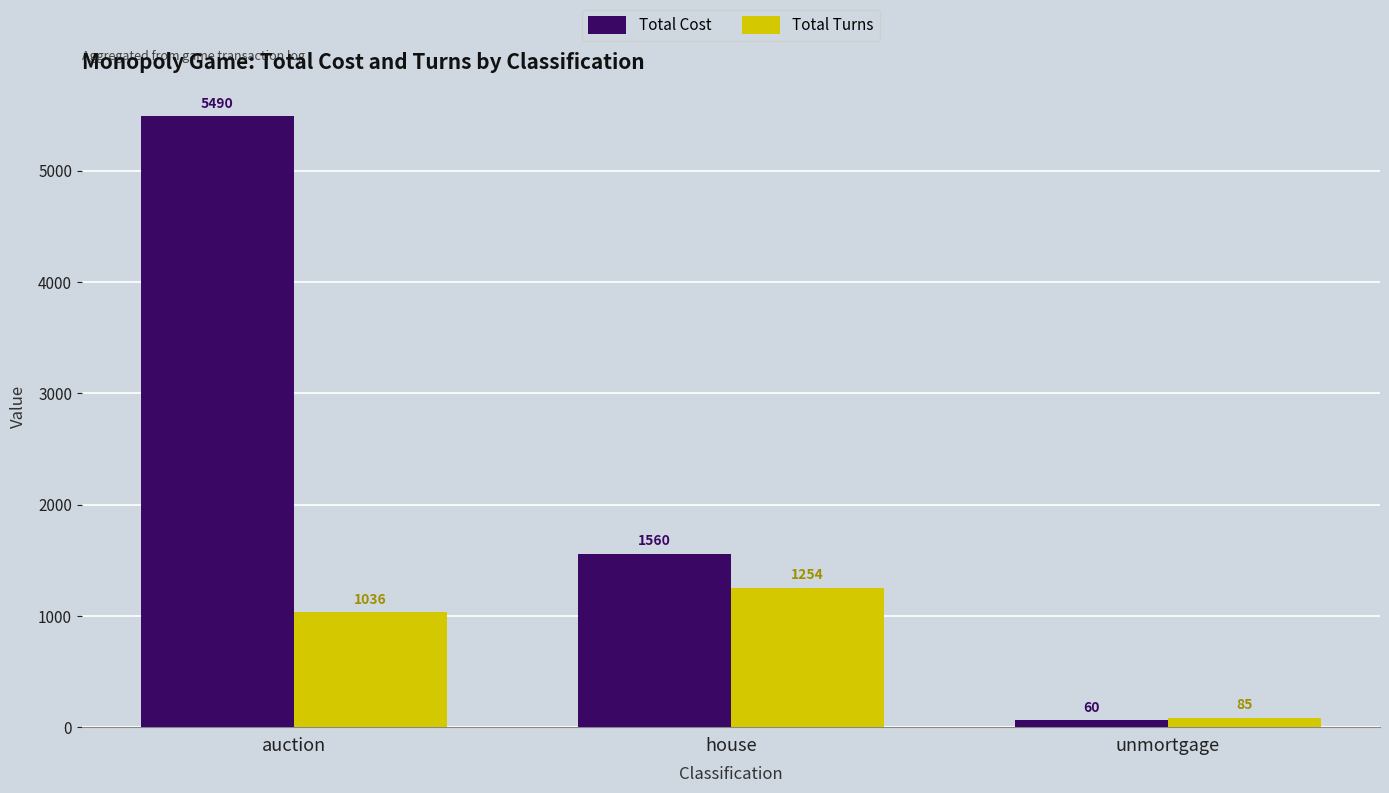

Reading left to right, list all the values displayed in this chart.

Total Cost: 5490	1560	60
Total Turns: 1036	1254	85